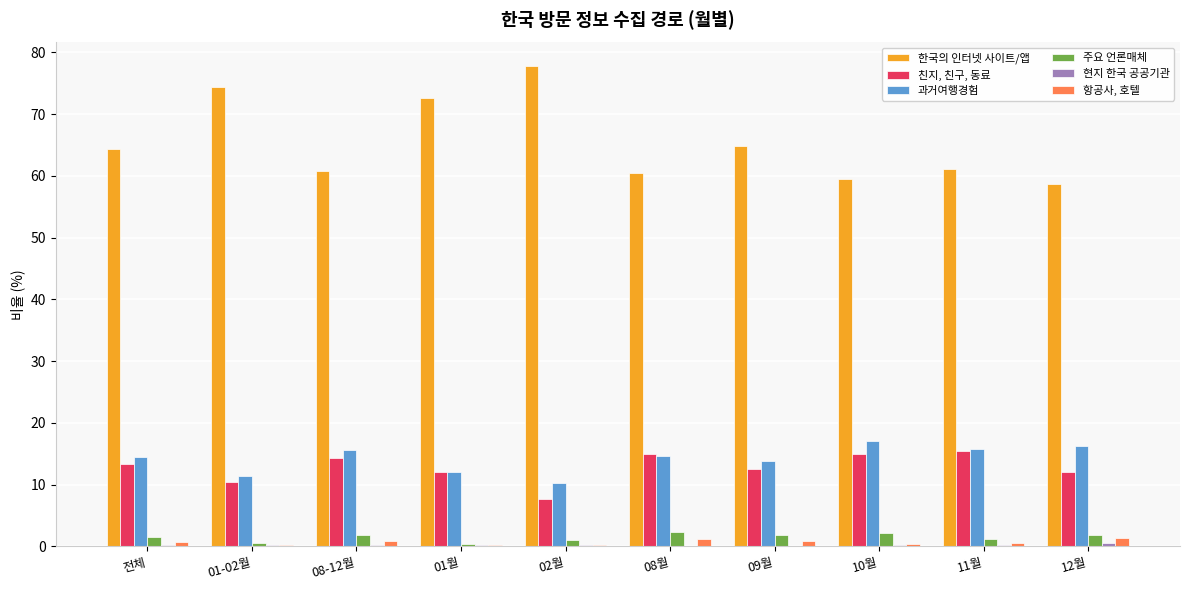

What is the sum of all 한국의 인터넷 사이트/앱 values?

654.5